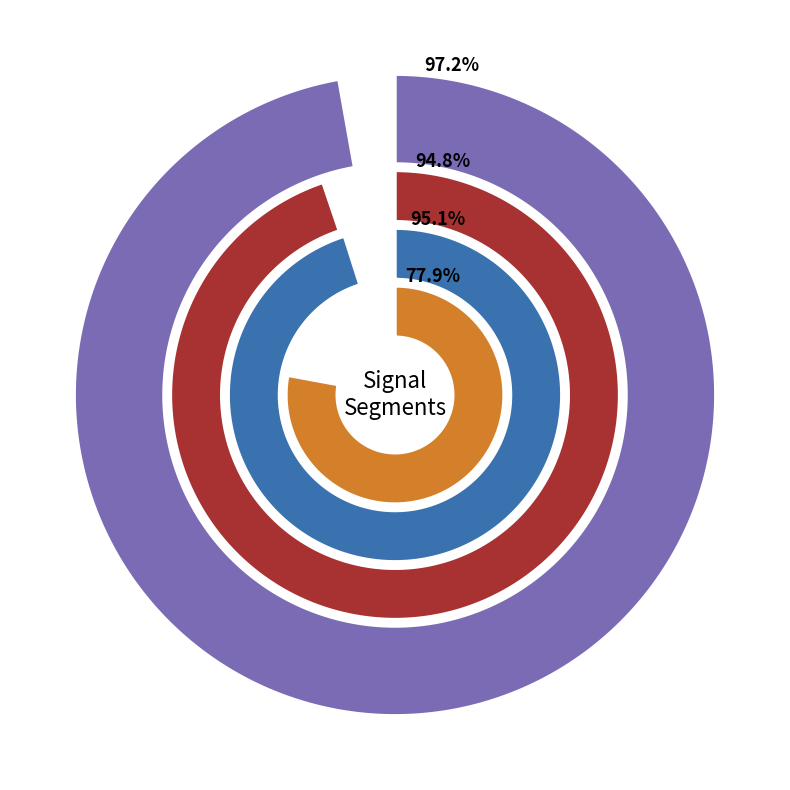

True or false: signal segment 3 accounts for 11% of the total.

False